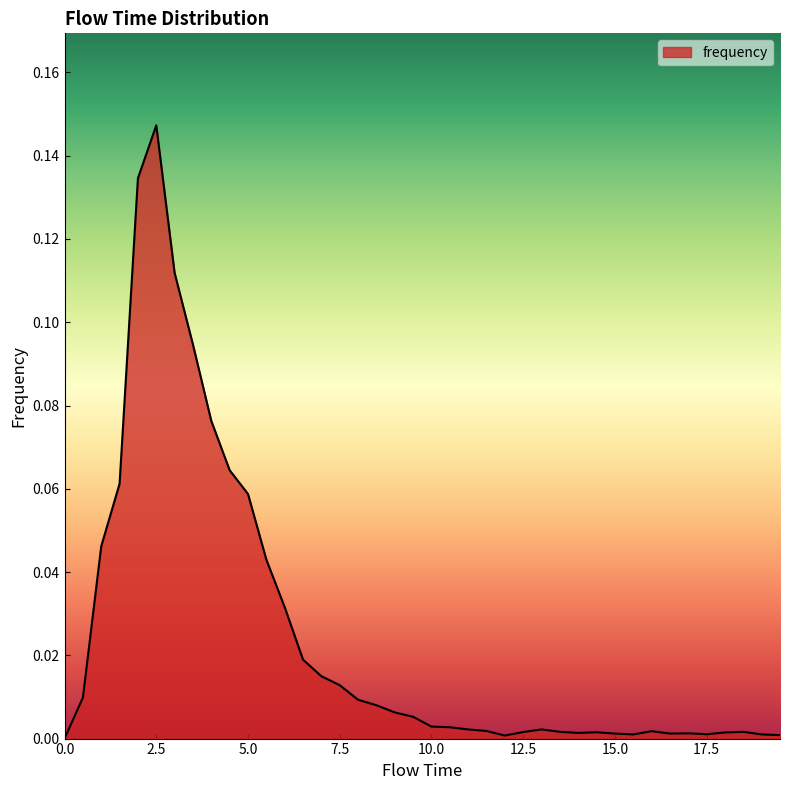

Reading left to right, list all the values displayed in this chart.

0.0=0.0	0.5=0.0	1.0=0.0	1.5=0.1	2.0=0.1	2.5=0.1	3.0=0.1	3.5=0.1	4.0=0.1	4.5=0.1	5.0=0.1	5.5=0.0	6.0=0.0	6.5=0.0	7.0=0.0	7.5=0.0	8.0=0.0	8.5=0.0	9.0=0.0	9.5=0.0	10.0=0.0	10.5=0.0	11.0=0.0	11.5=0.0	12.0=0.0	12.5=0.0	13.0=0.0	13.5=0.0	14.0=0.0	14.5=0.0	15.0=0.0	15.5=0.0	16.0=0.0	16.5=0.0	17.0=0.0	17.5=0.0	18.0=0.0	18.5=0.0	19.0=0.0	19.5=0.0